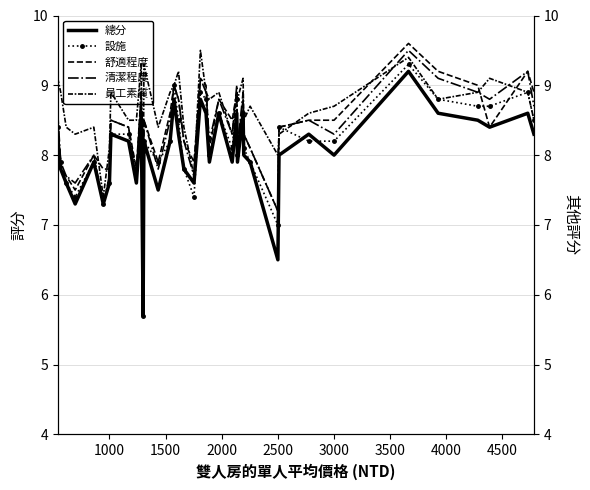

What is the average value of the 總分 series?

8.0